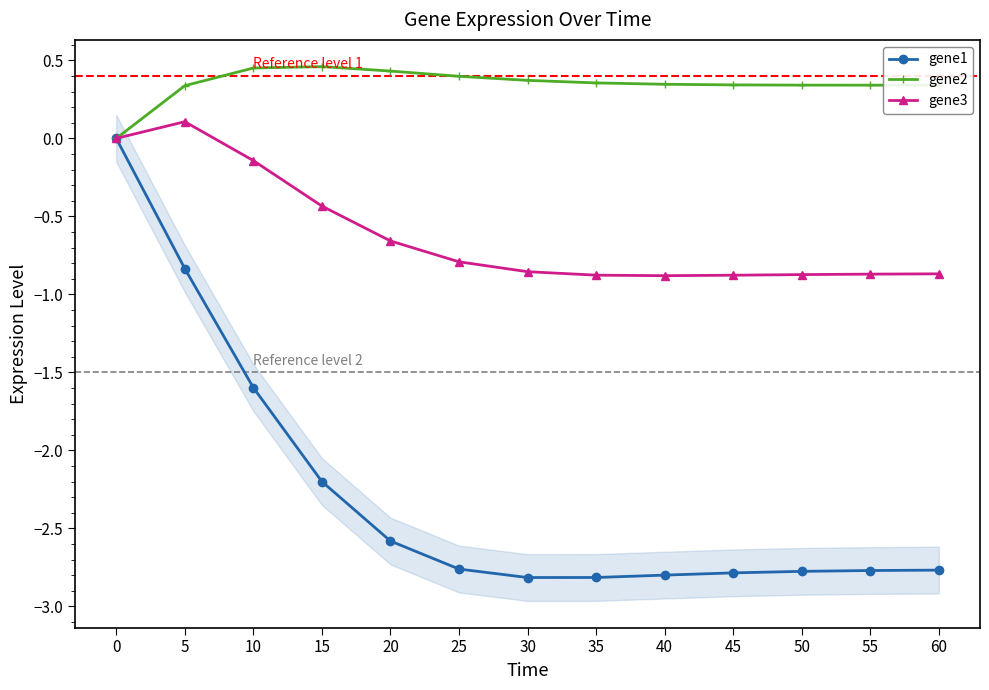

Which series has the widest spread of values?

gene1